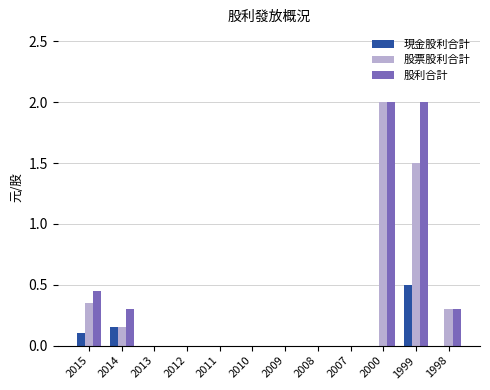

The 現金股利合計 series shows 0.5 at 1999. True or false?

True